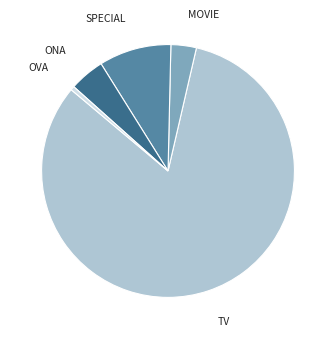

Is there a majority slice in this chart?

Yes